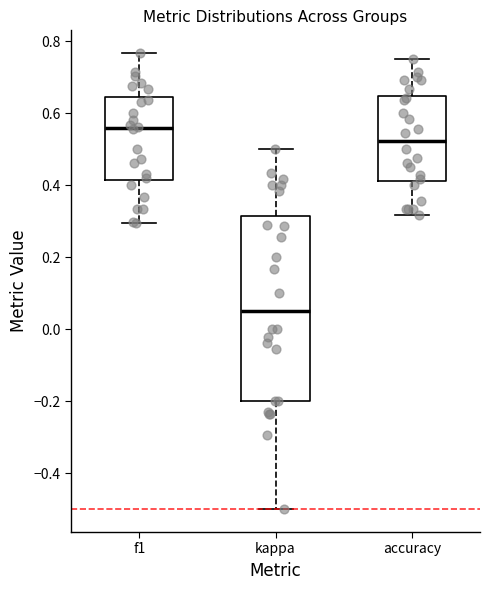

Which box is the tallest, from its lower edge to its upper edge?

kappa